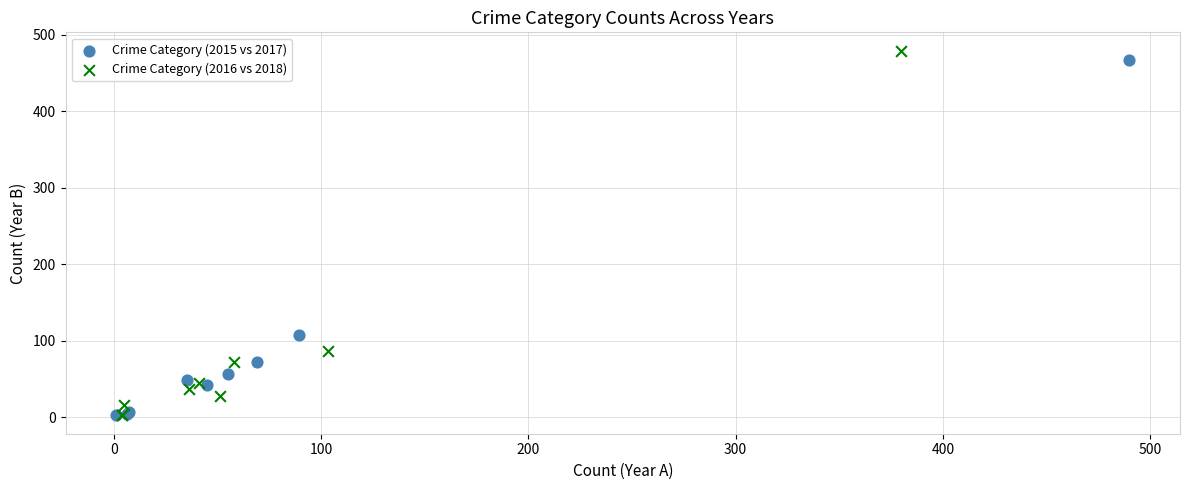

Which series has the largest Y range (max minus min)?

Crime Category (2016 vs 2018)